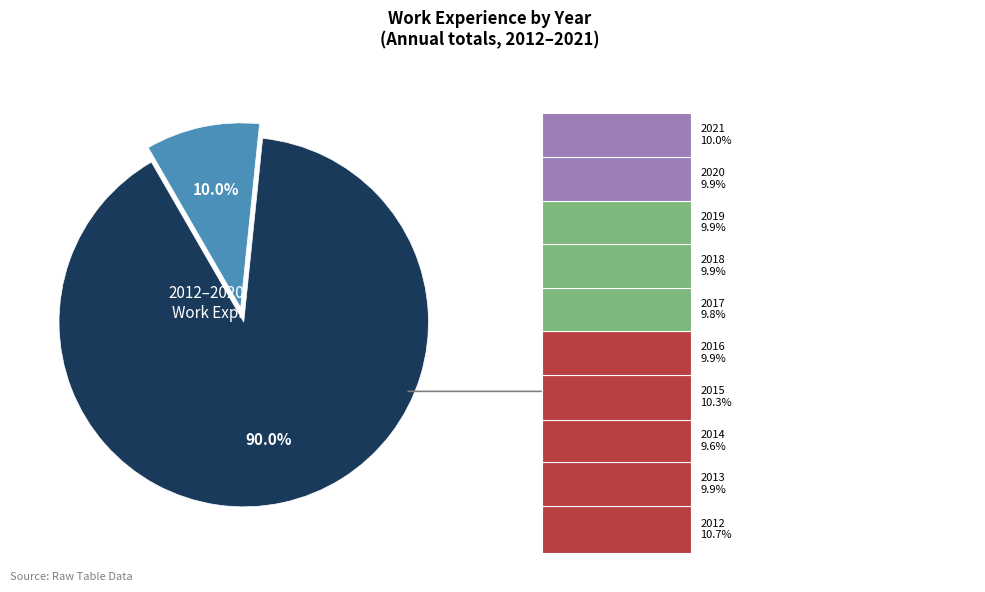

Which slice is the smallest?

2014